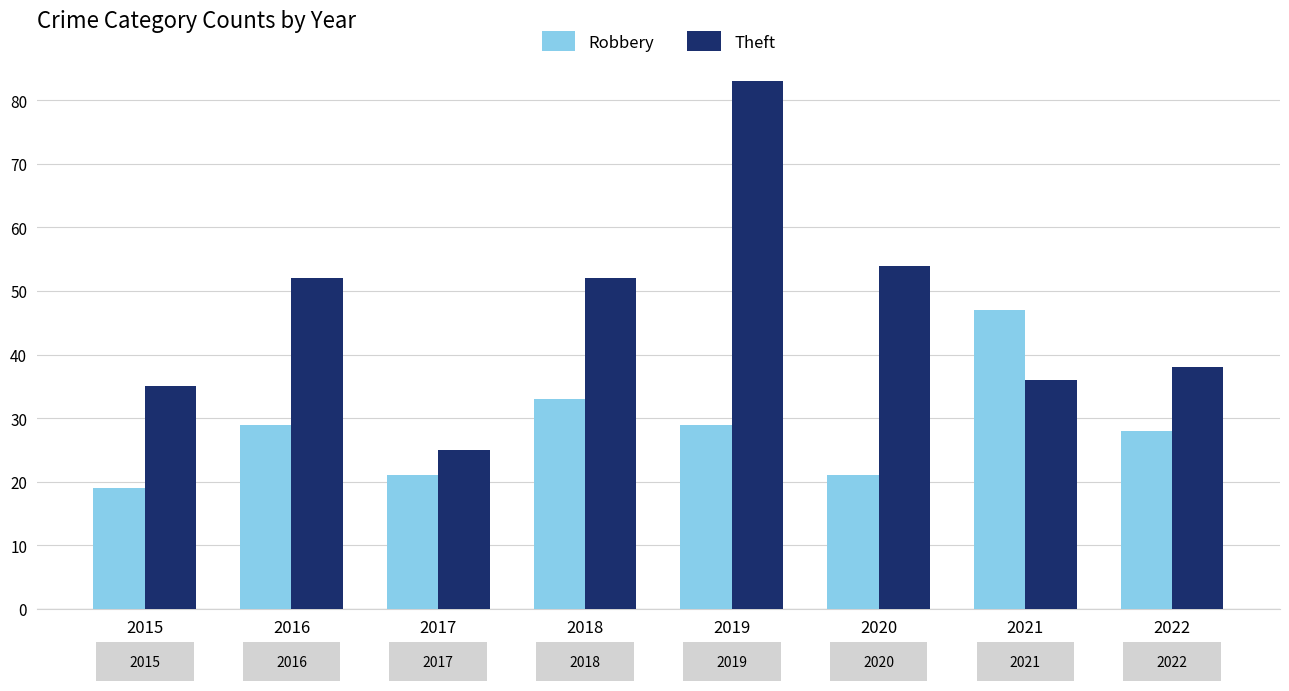

At 2018, list the series in order from smallest to largest.

Robbery, Theft